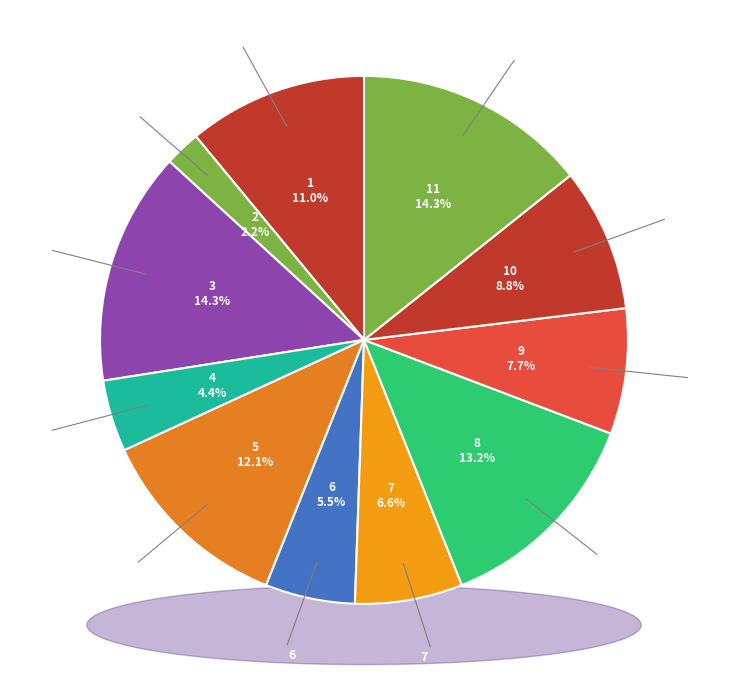

Which slice is the largest?

11